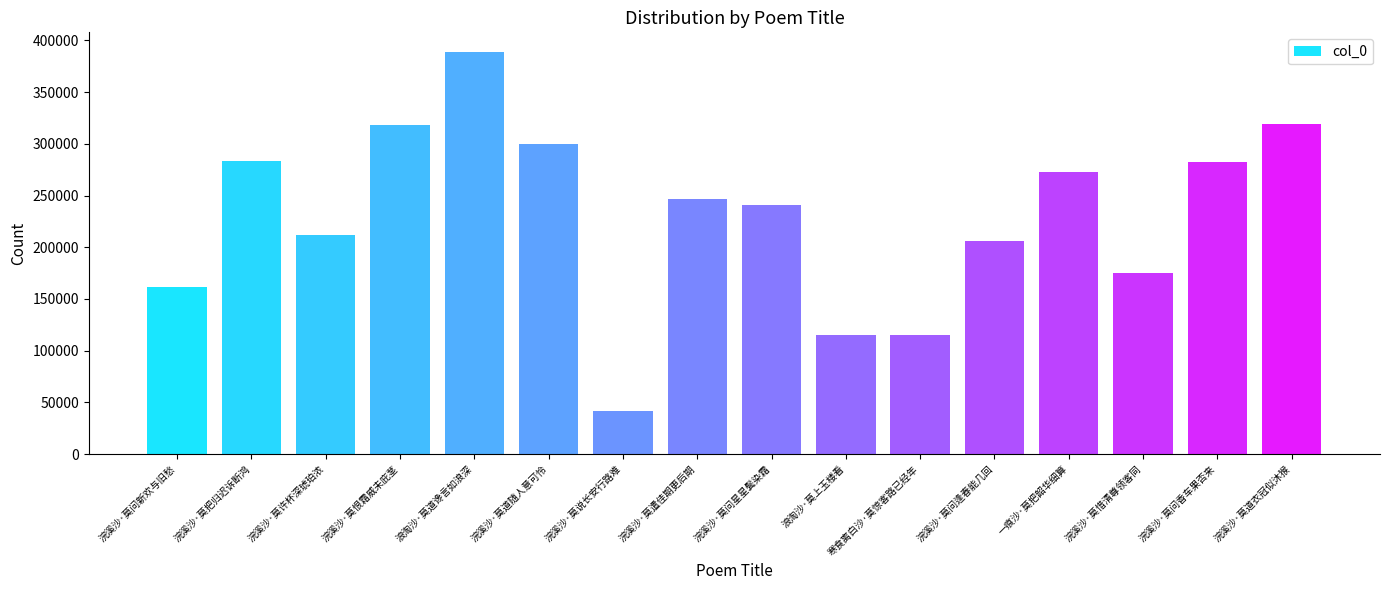

What is the sum of the values at 浣溪沙·莫问新欢与旧愁 and 浣溪沙·莫惜清尊领客同?

335947